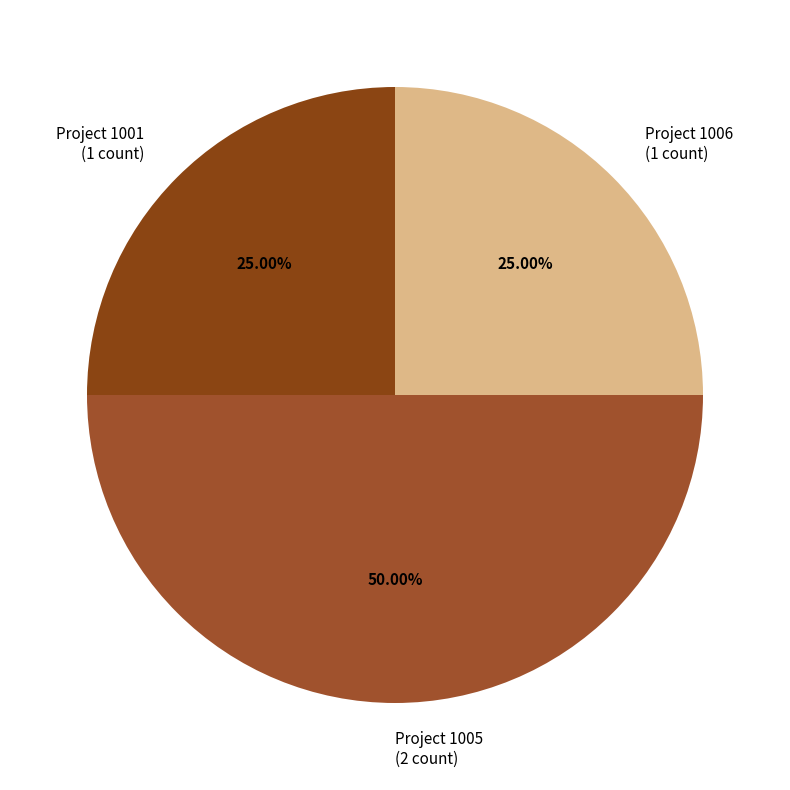

Approximately how many times larger is the value at Project 1005 (2 count) compared to Project 1001 (1 count)?

2.0